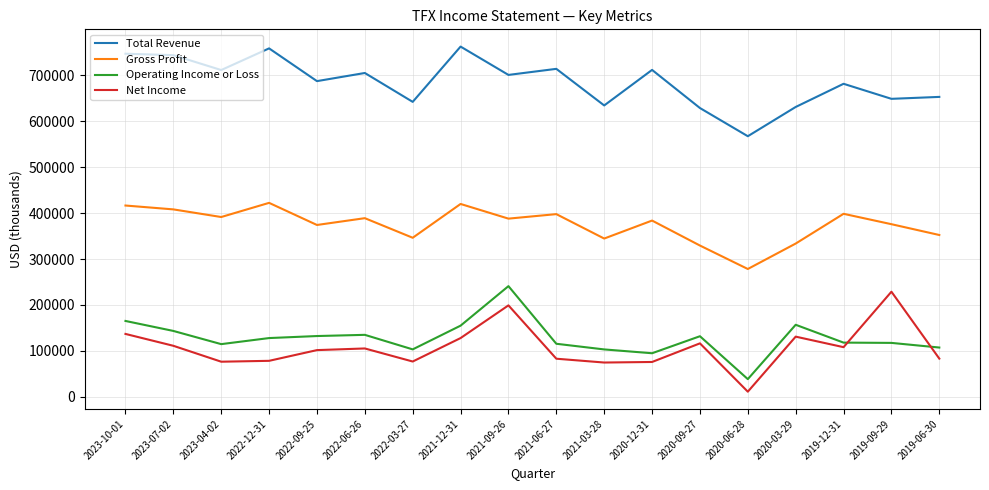

At 2021-09-26, list the series in order from smallest to largest.

Net Income, Operating Income or Loss, Gross Profit, Total Revenue